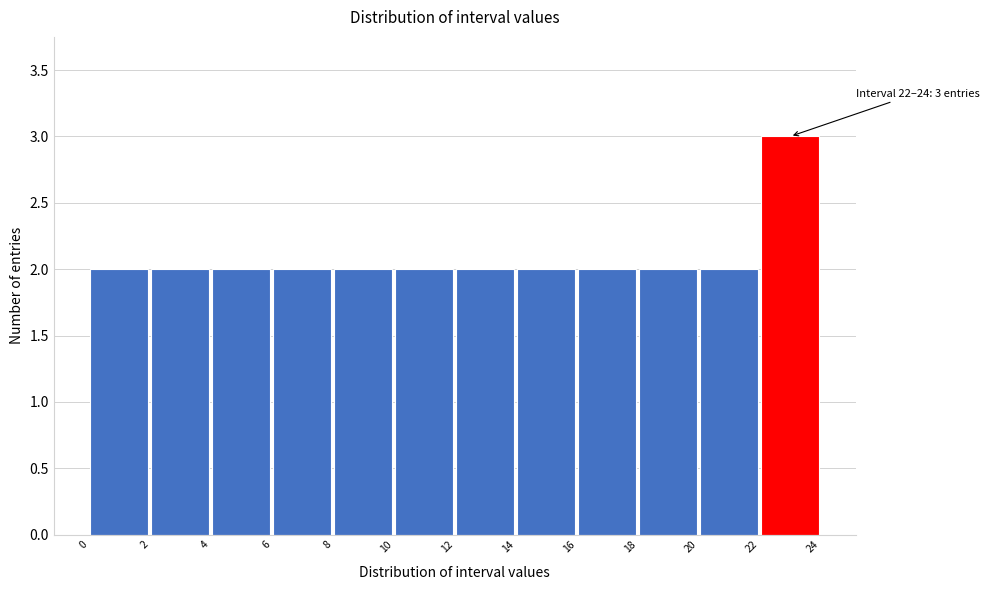

Which range on the x-axis has the tallest bar?

22 to 24